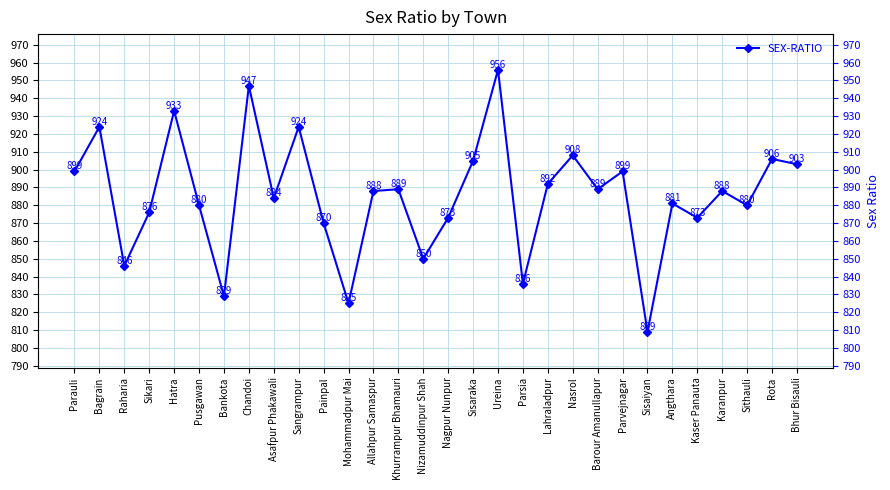

What position from the left is Pusgawan?

6